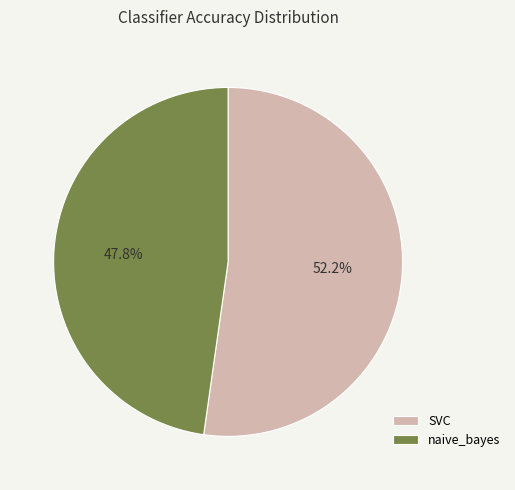

To the nearest percent, what portion does naive_bayes represent?

48%